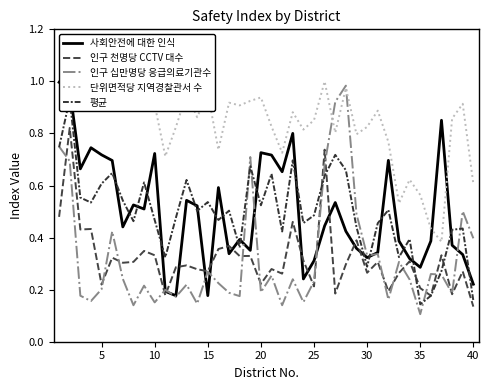

Which category has the lowest value in the 인구 십만명당 응급의료기관수 series?

35